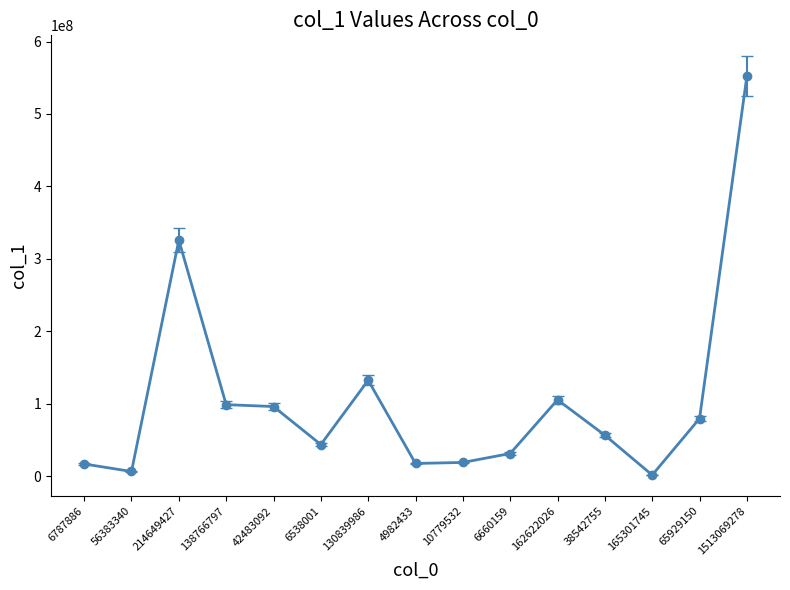

Count the number of data series in this chart.

1